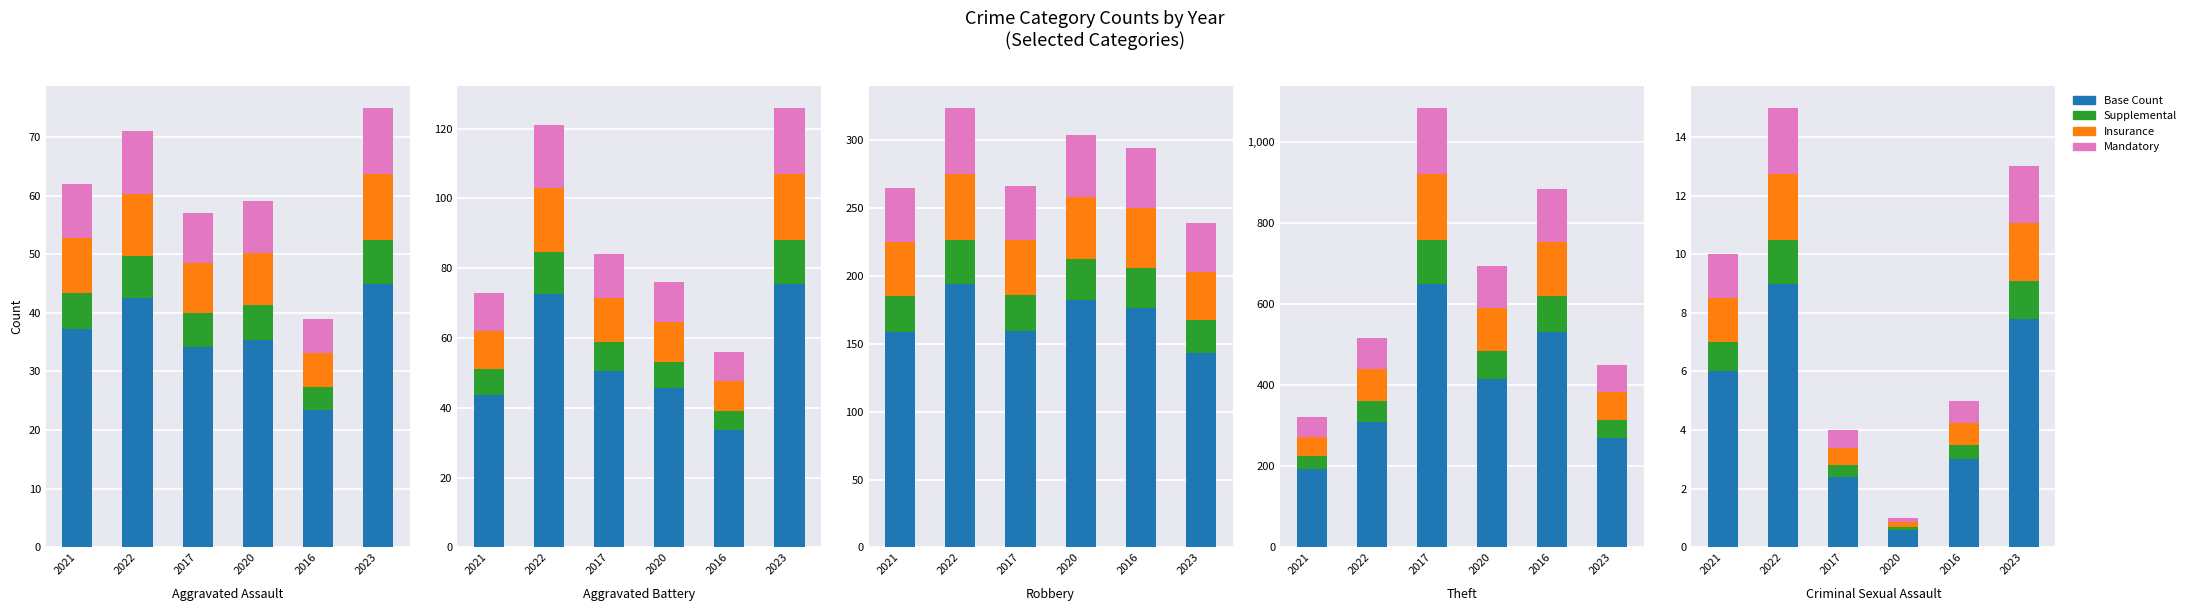

What is the smallest value displayed?

0.1